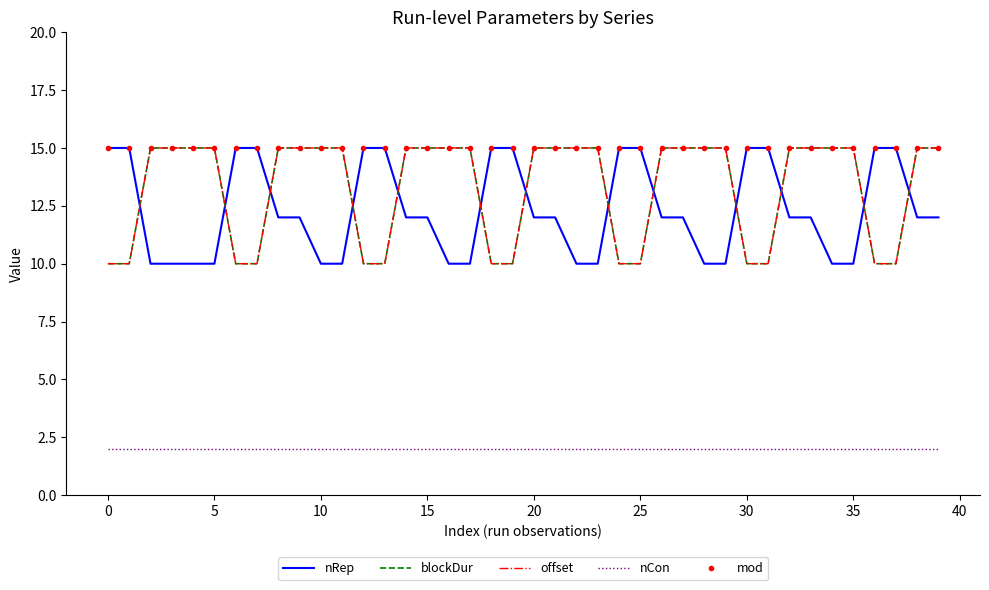

What is the sum of all blockDur values?

530